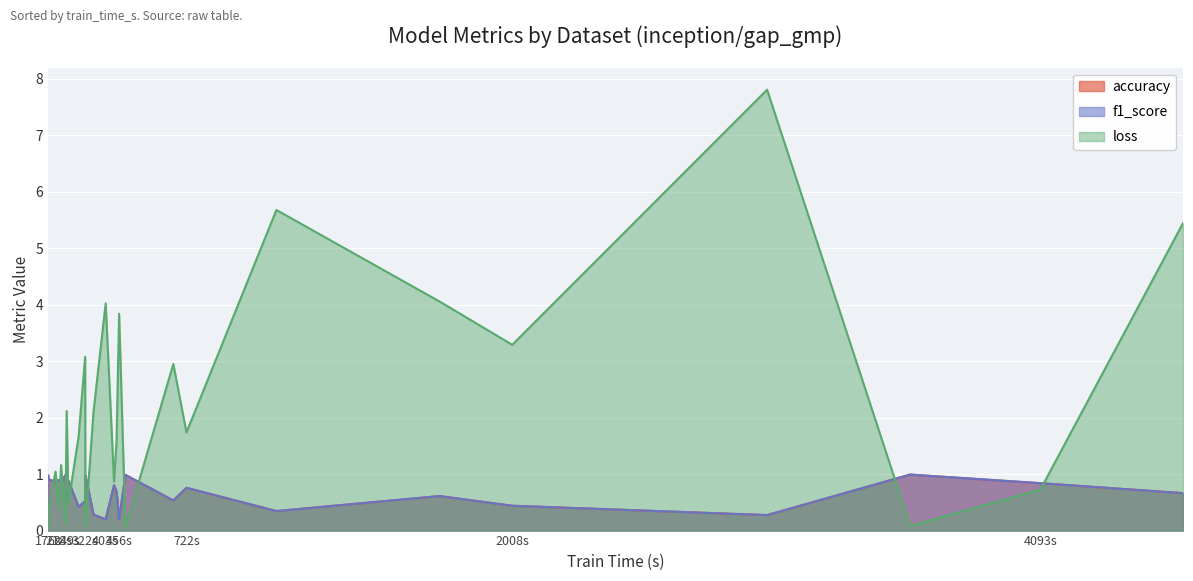

What is the smallest value displayed?

0.1